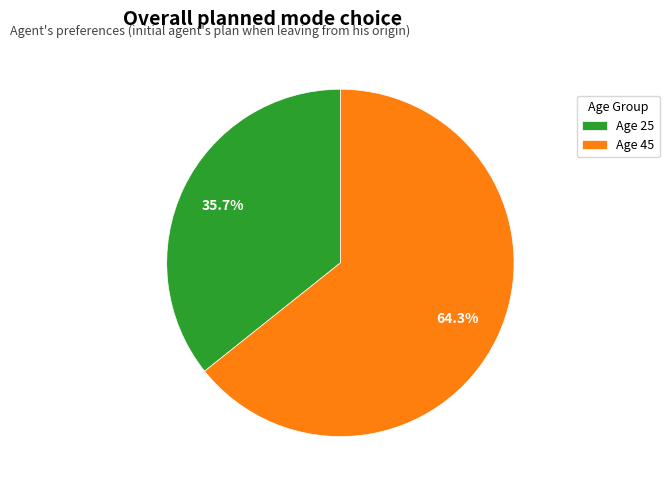

Count the number of slices in the pie.

2